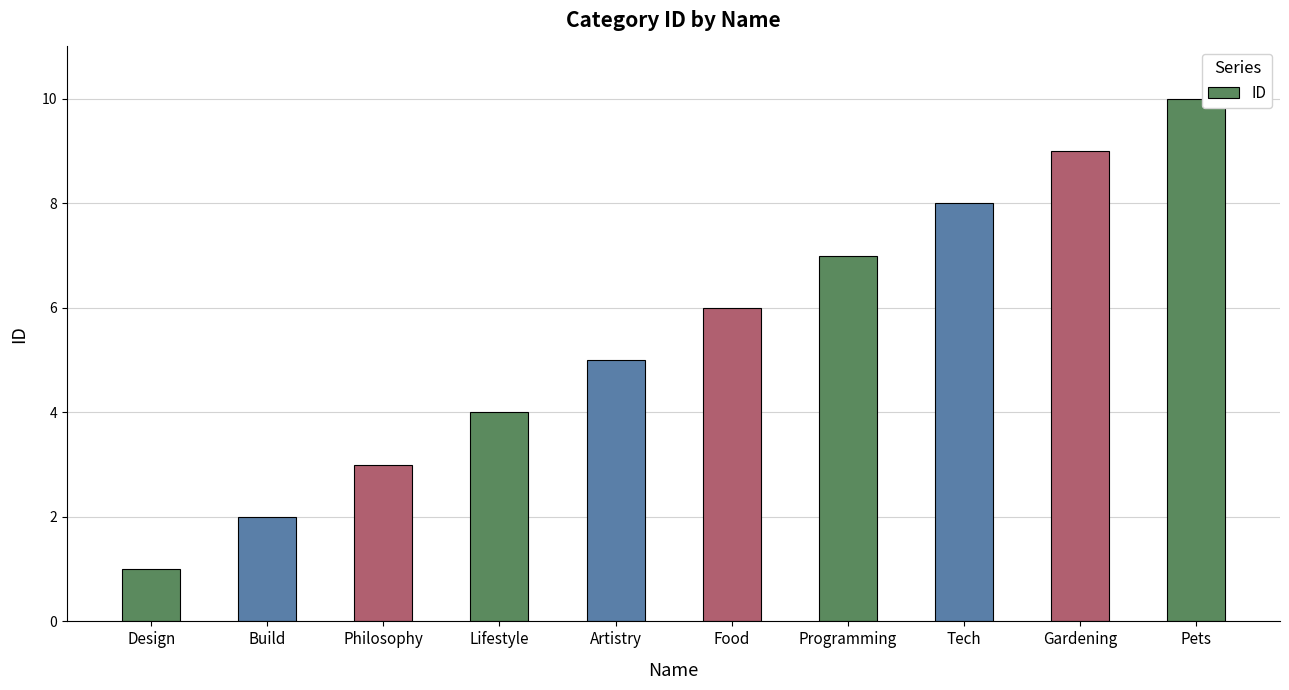

True or false: the data shows 1 at Lifestyle.

False